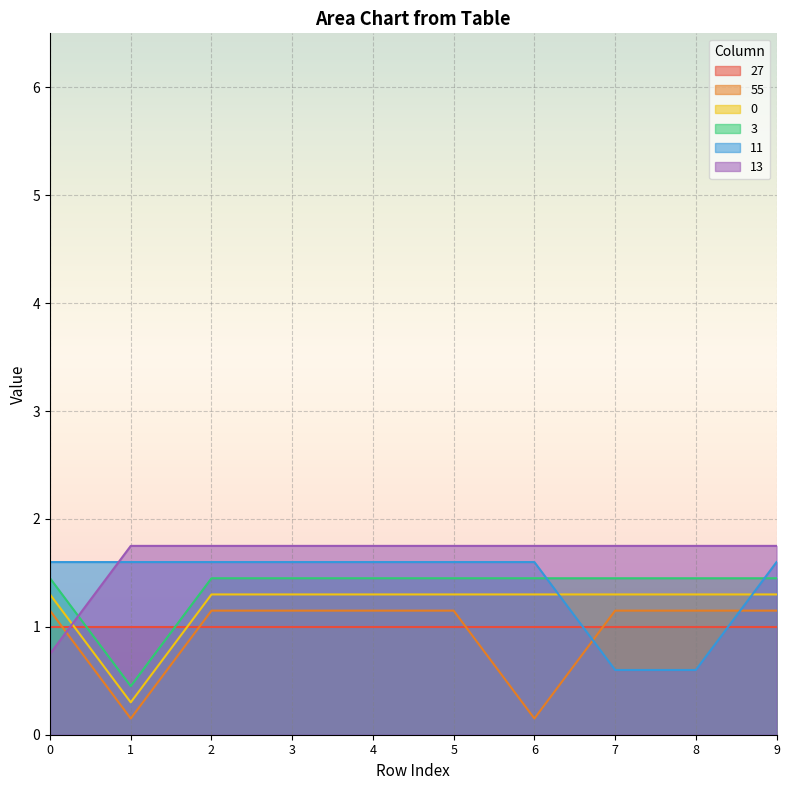

True or false: 55 and 3 cross at least once.

False